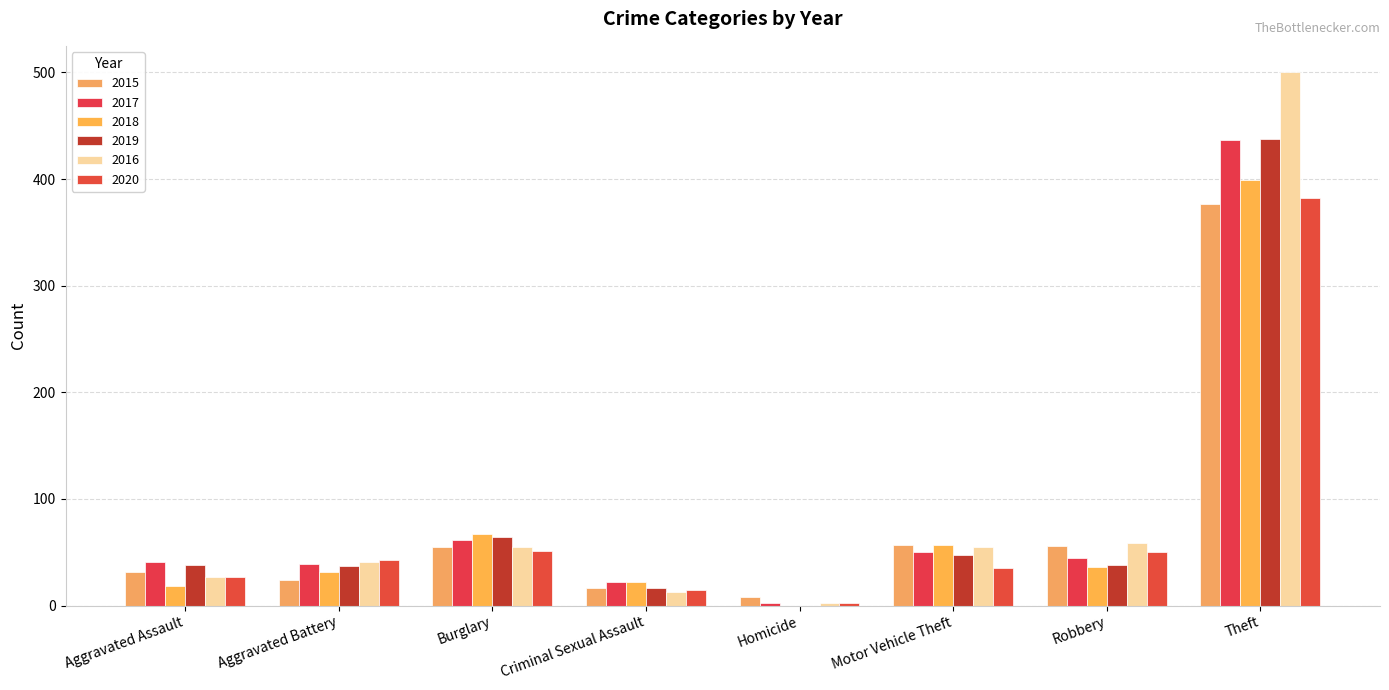

What is the total value across all series at Theft?

2533